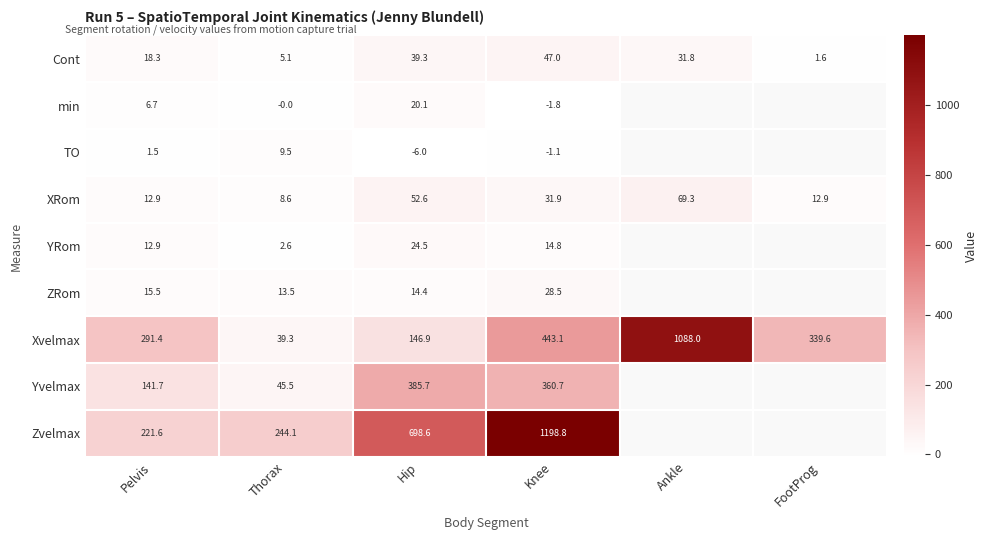

What is the spread (max minus min) of values at Hip?

704.6